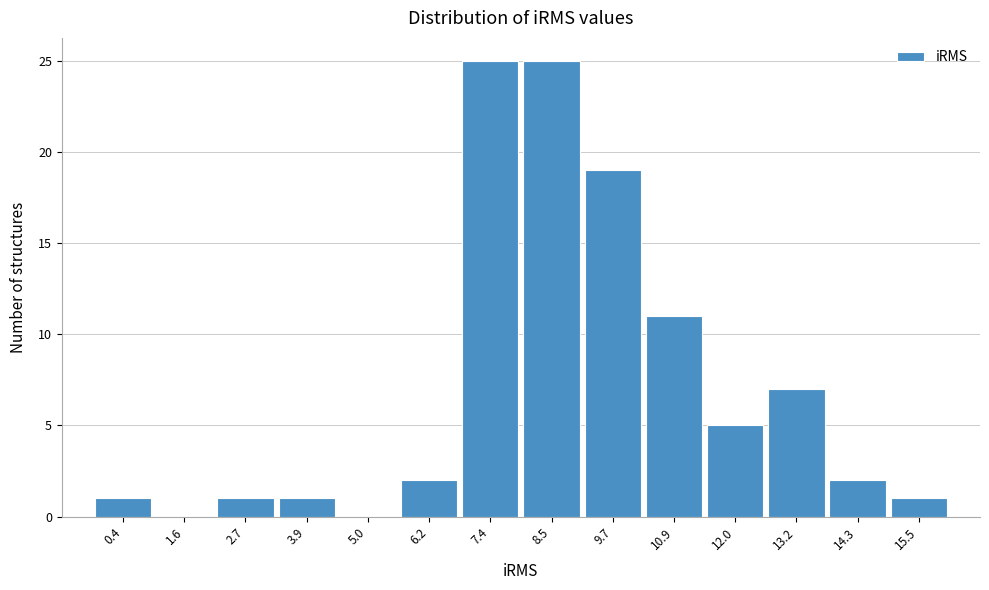

Reading left to right, extract all data points from this chart.

0.4=1	1.6=0	2.7=1	3.9=1	5.0=0	6.2=2	7.4=25	8.5=25	9.7=19	10.9=11	12.0=5	13.2=7	14.3=2	15.5=1